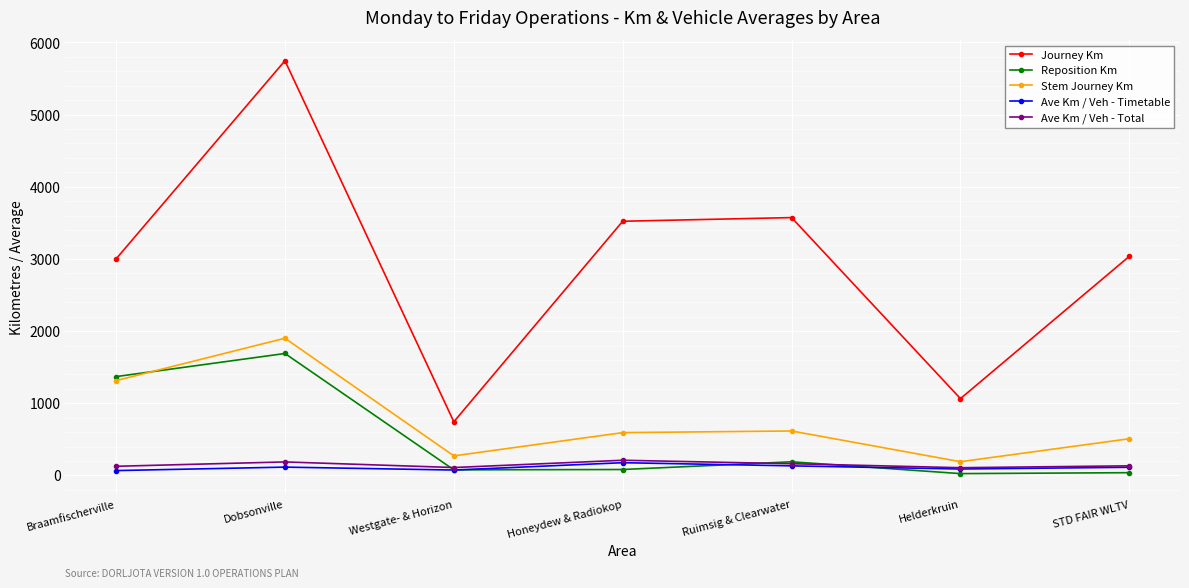

Between Westgate- & Horizon and STD FAIR WLTV, which series saw the biggest shift?

Journey Km